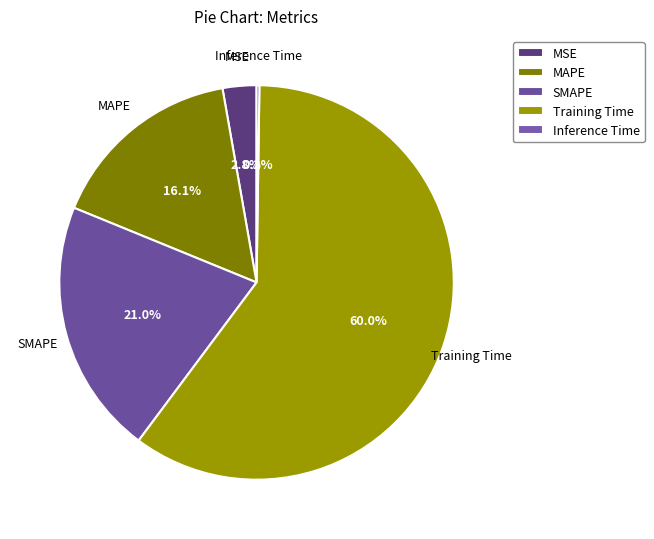

Which has a higher value, MSE or Training Time?

Training Time